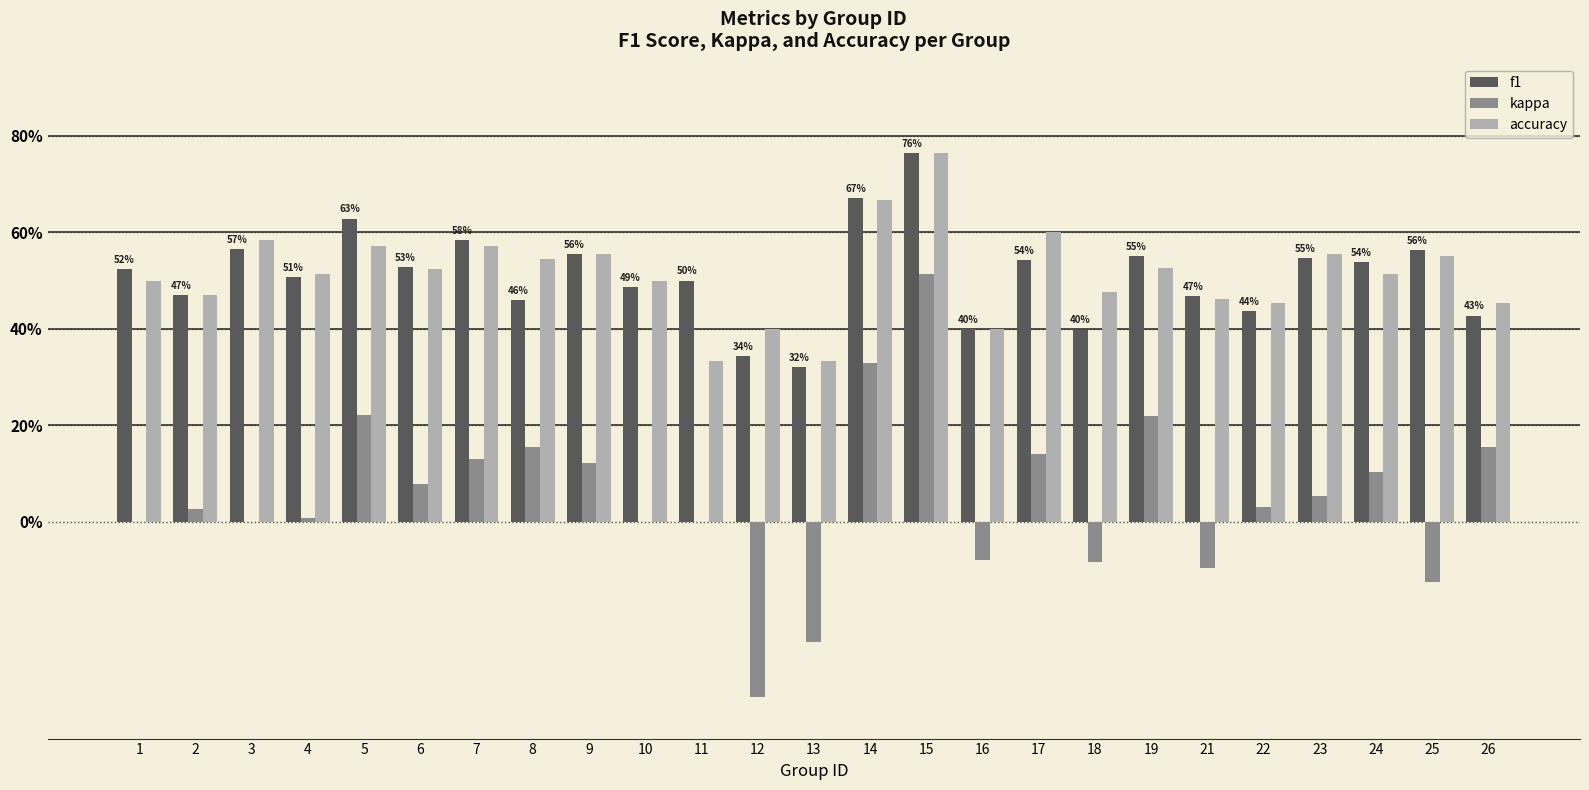

Rank the series at 2 from lowest to highest value.

kappa, f1, accuracy